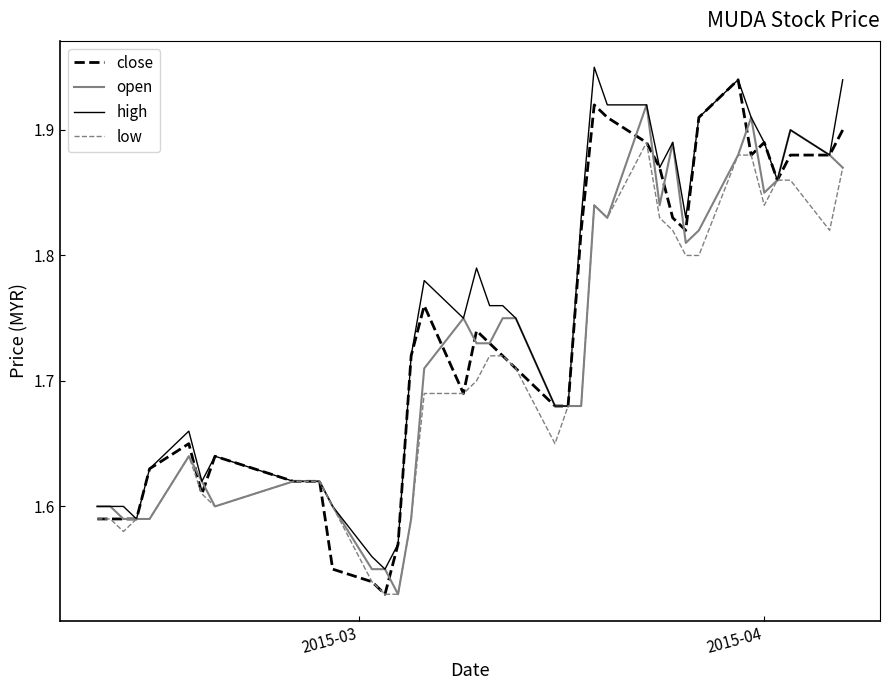

How many interior local peaks does the high series have?

8